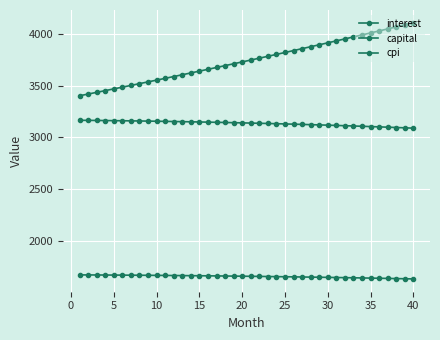

How many values in the cpi series are below 3140?

20